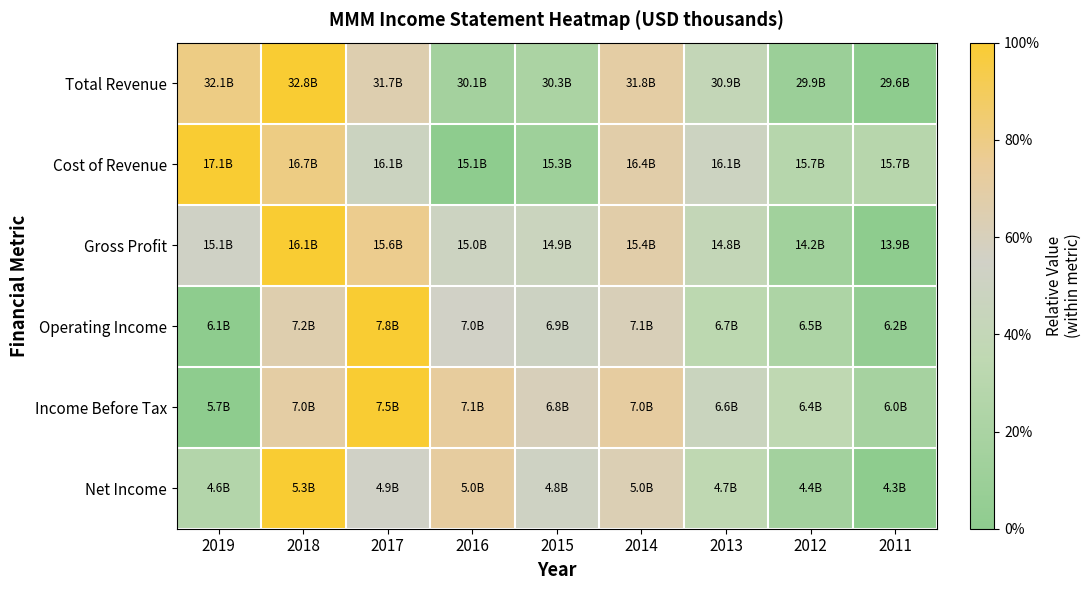

Reading left to right, what are all the values shown in this chart?

Total Revenue: 2019=0.8	2018=1.0	2017=0.6	2016=0.2	2015=0.2	2014=0.7	2013=0.4	2012=0.1	2011=0.0
Cost of Revenue: 2019=1.0	2018=0.8	2017=0.5	2016=0.0	2015=0.1	2014=0.7	2013=0.5	2012=0.3	2011=0.3
Gross Profit: 2019=0.5	2018=1.0	2017=0.8	2016=0.5	2015=0.5	2014=0.7	2013=0.4	2012=0.1	2011=0.0
Operating Income: 2019=0.0	2018=0.7	2017=1.0	2016=0.5	2015=0.5	2014=0.6	2013=0.3	2012=0.2	2011=0.0
Income Before Tax: 2019=0.0	2018=0.7	2017=1.0	2016=0.7	2015=0.6	2014=0.7	2013=0.5	2012=0.3	2011=0.2
Net Income: 2019=0.3	2018=1.0	2017=0.5	2016=0.7	2015=0.5	2014=0.6	2013=0.4	2012=0.2	2011=0.0